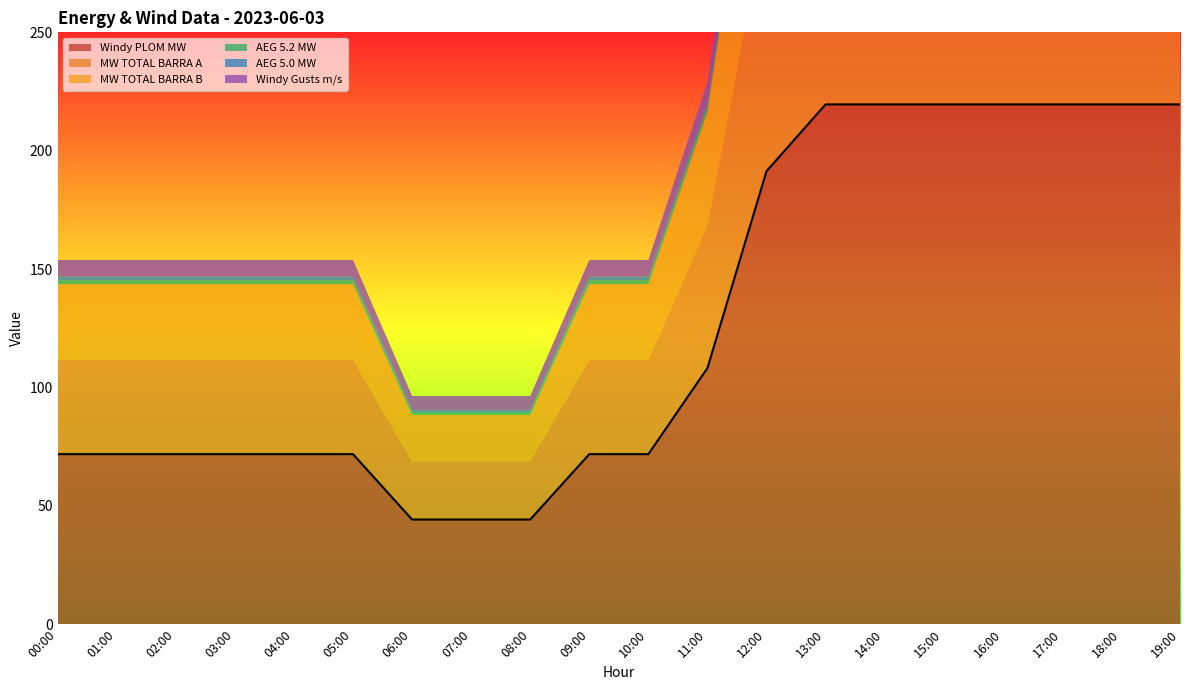

At 04:00, list the series in order from largest to smallest.

Windy PLOM MW, MW TOTAL BARRA A, MW TOTAL BARRA B, Windy Gusts m/s, AEG 5.2 MW, AEG 5.0 MW